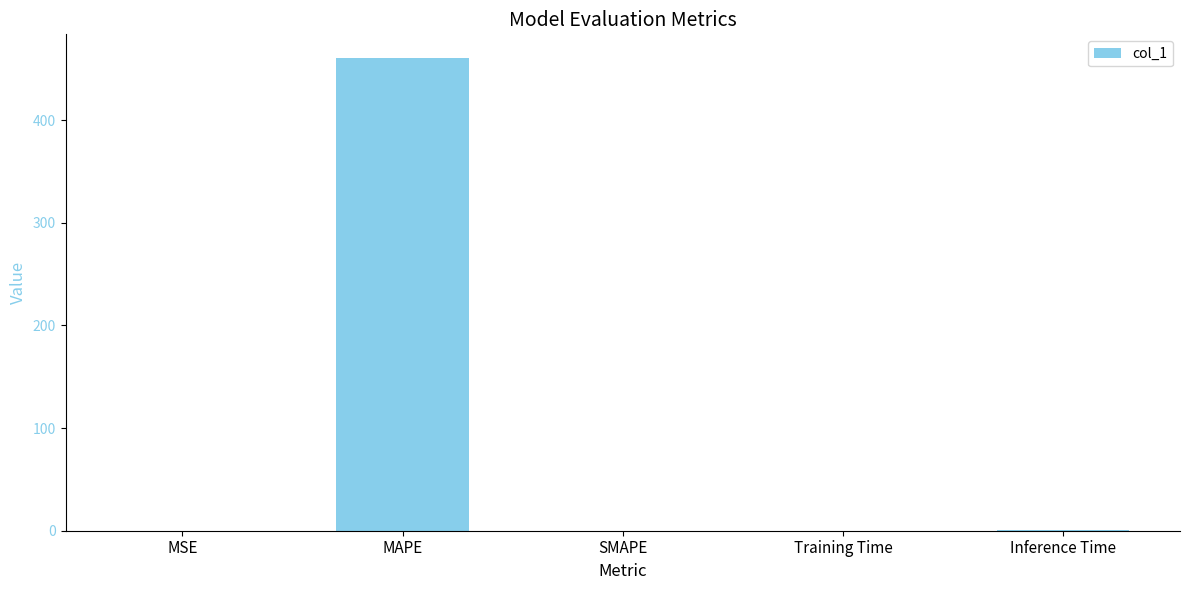

Count the number of categories in the chart.

5